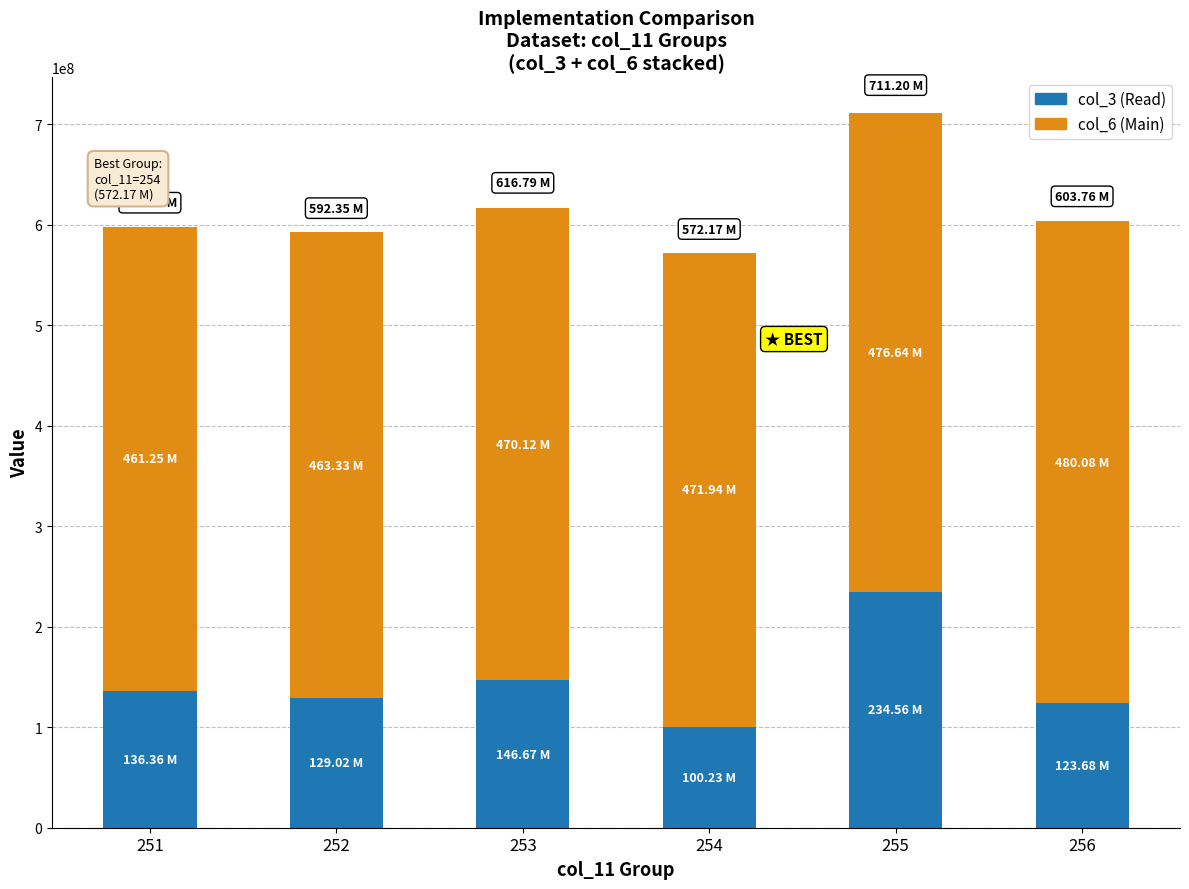

What is the sum of the col_3 (Read) values at 255 and 254?

334795248